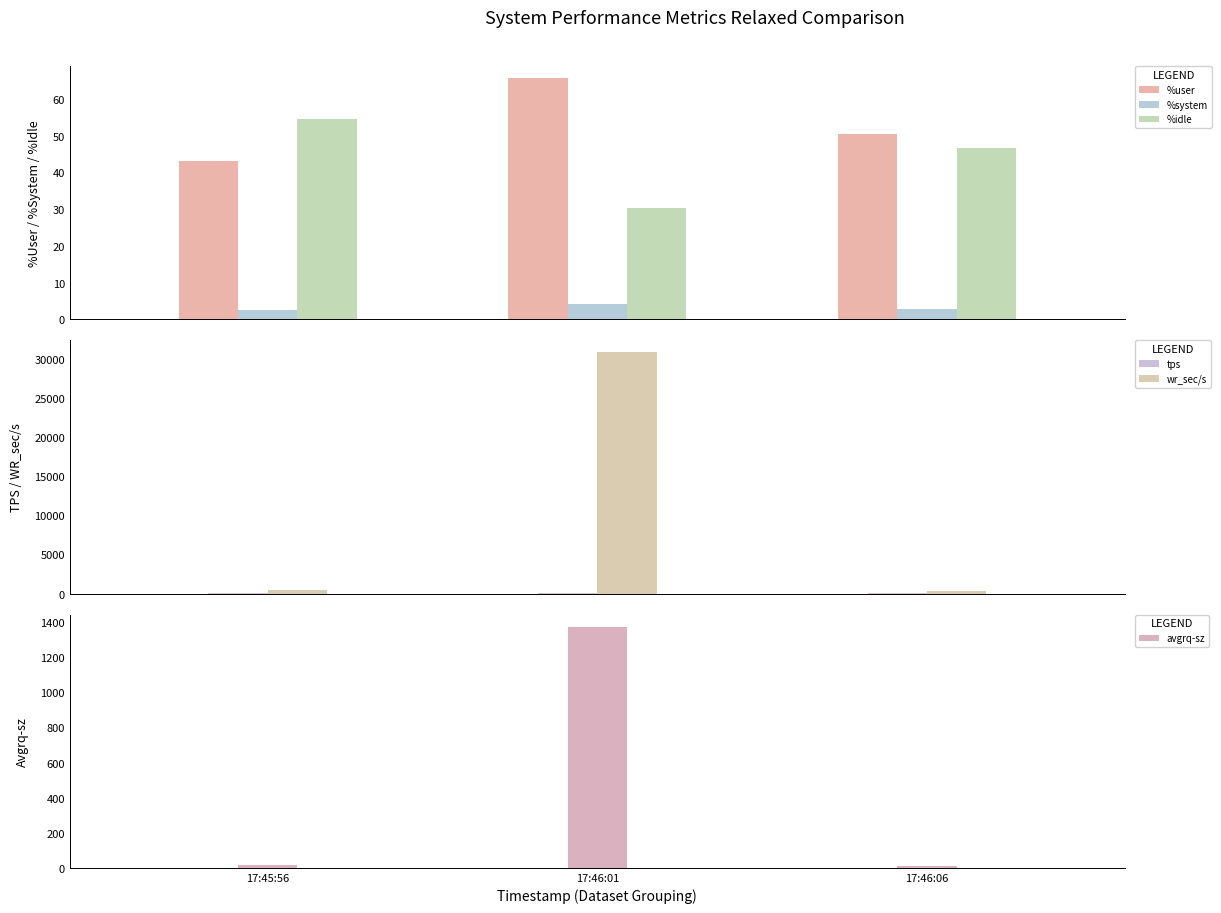

Which series has the widest spread of values?

wr_sec/s